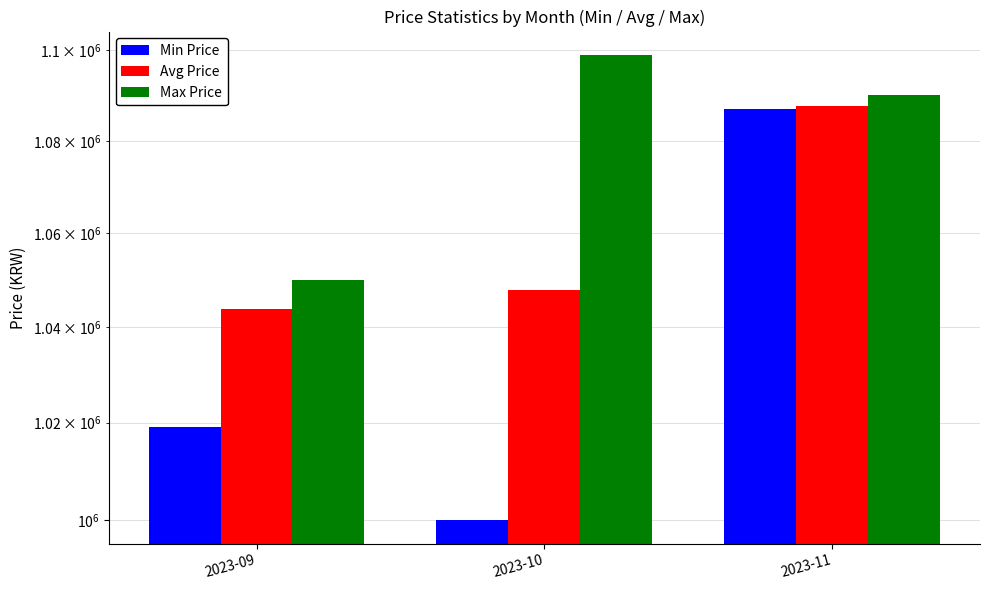

What is the value of the Min Price bar at the 2nd from the left?

1000000